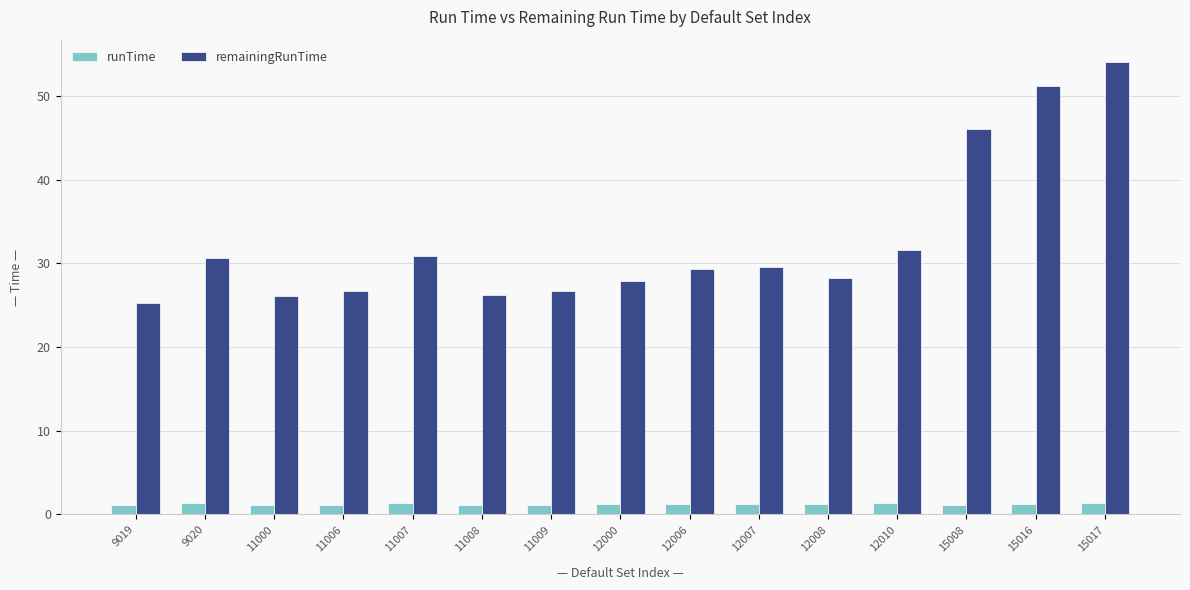

What are all the series names shown in the legend?

runTime, remainingRunTime